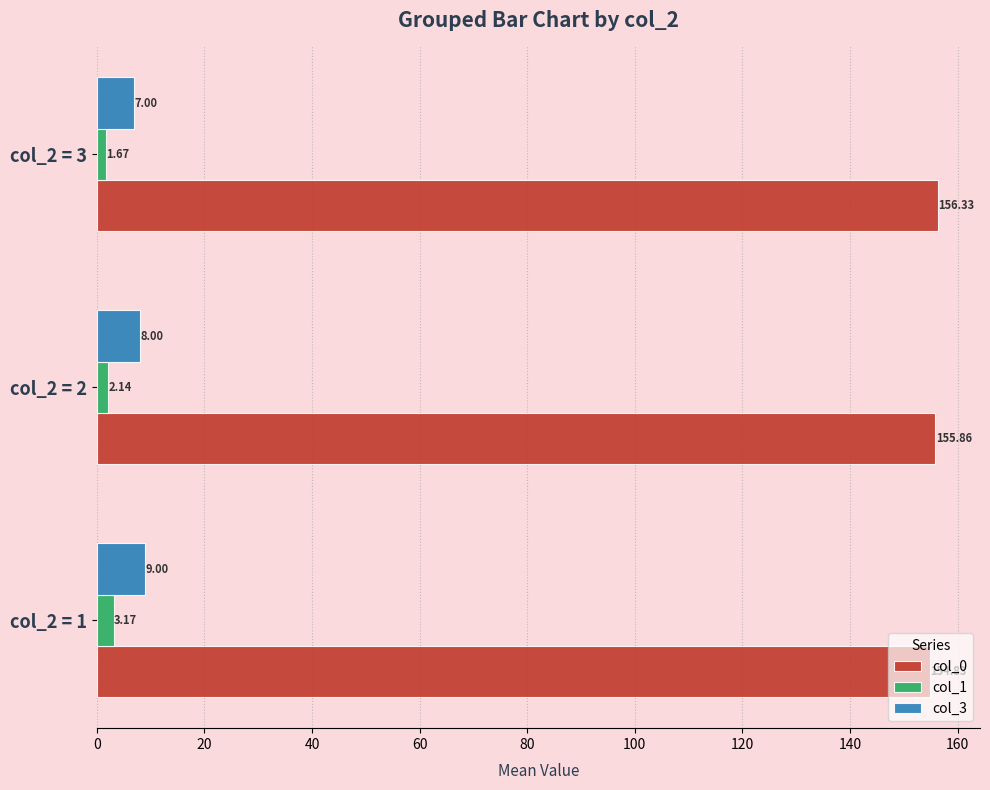

At which category is the sum across all series the highest?

col_2 = 1